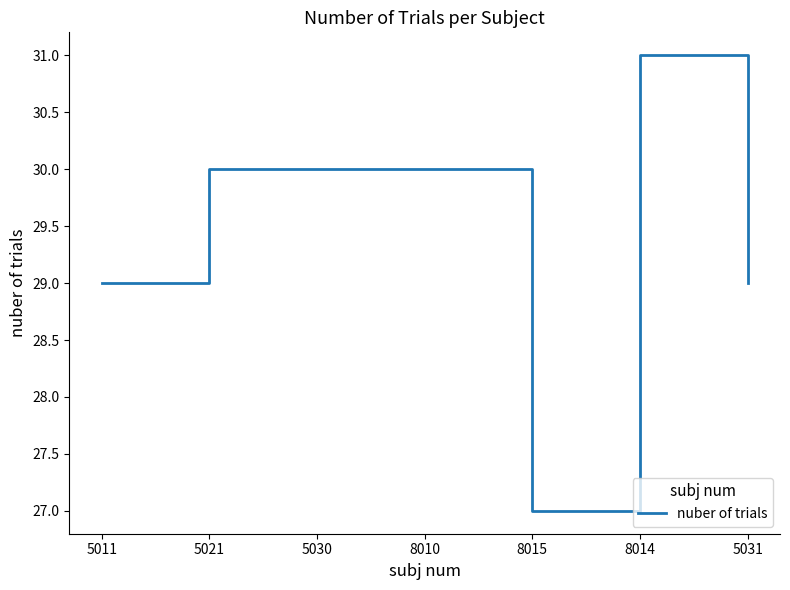

How many lines are shown in the chart?

1